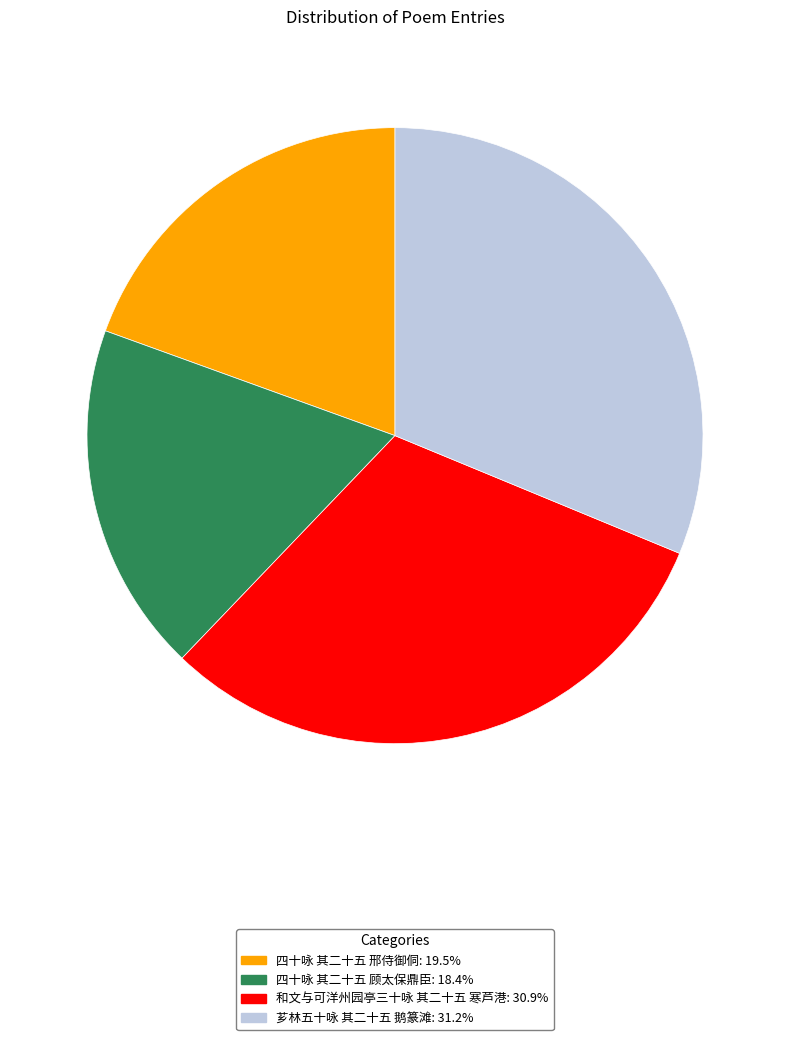

How many slices are in this pie chart?

4